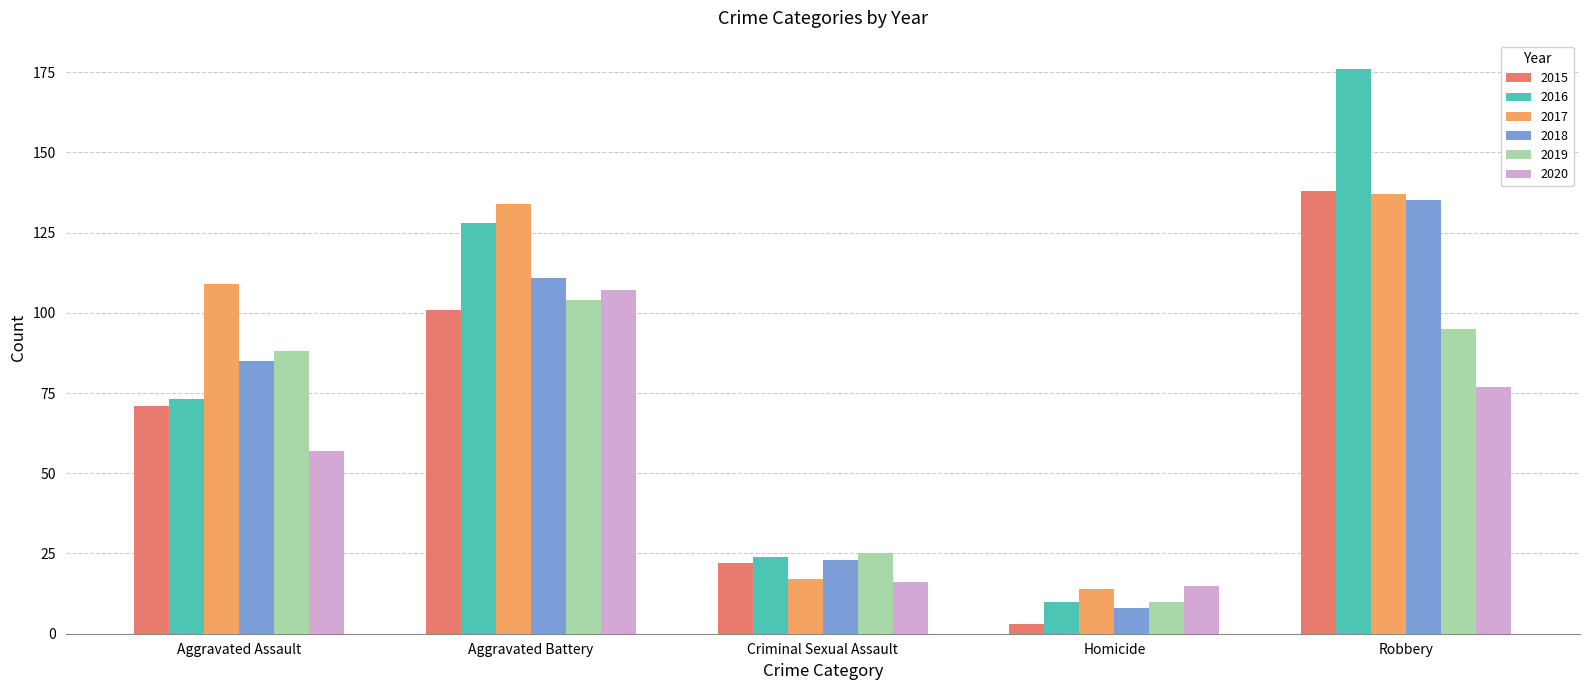

What position from the left is Aggravated Assault?

1